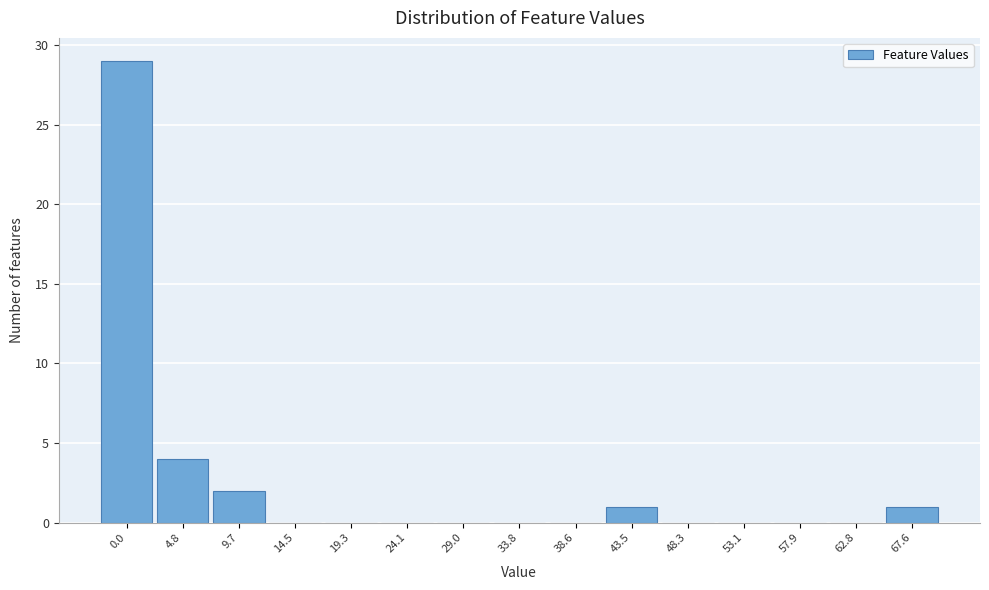

Reading left to right, extract all data points from this chart.

0.0=29	4.8=4	9.7=2	14.5=0	19.3=0	24.1=0	29.0=0	33.8=0	38.6=0	43.5=1	48.3=0	53.1=0	57.9=0	62.8=0	67.6=1